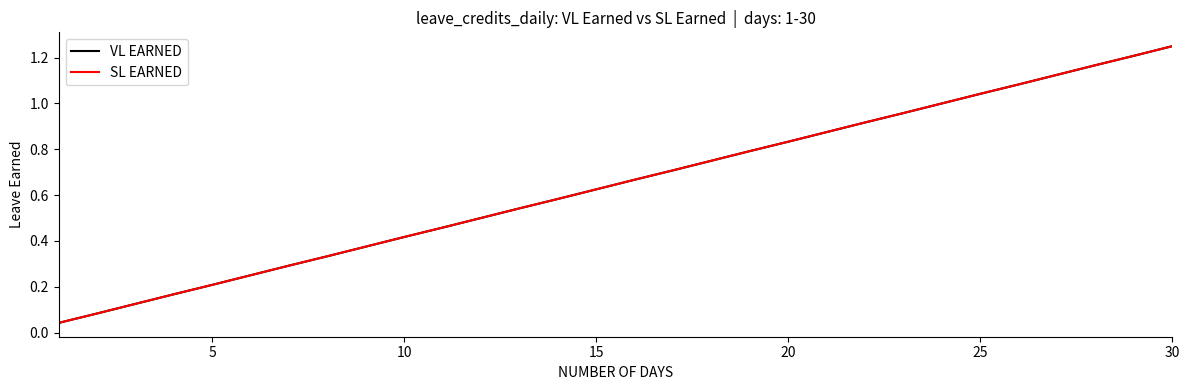

Is this an area chart (filled region under the line)?

No